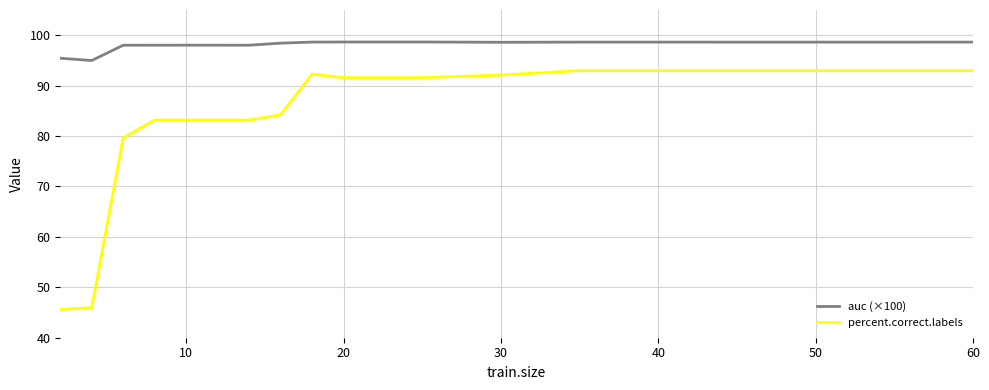

What is the greatest value displayed?

98.7